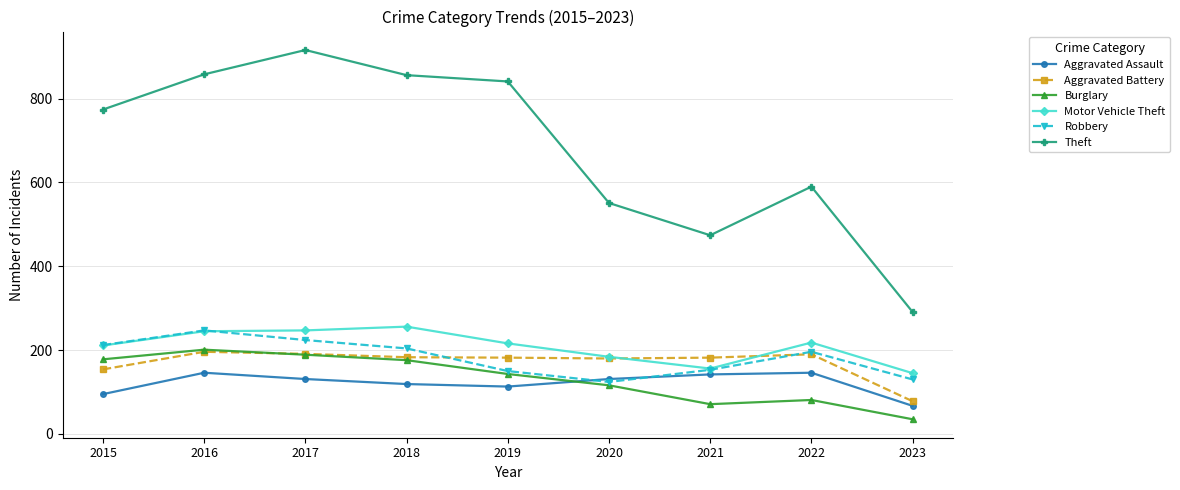

How many times do Aggravated Assault and Burglary cross each other?

1